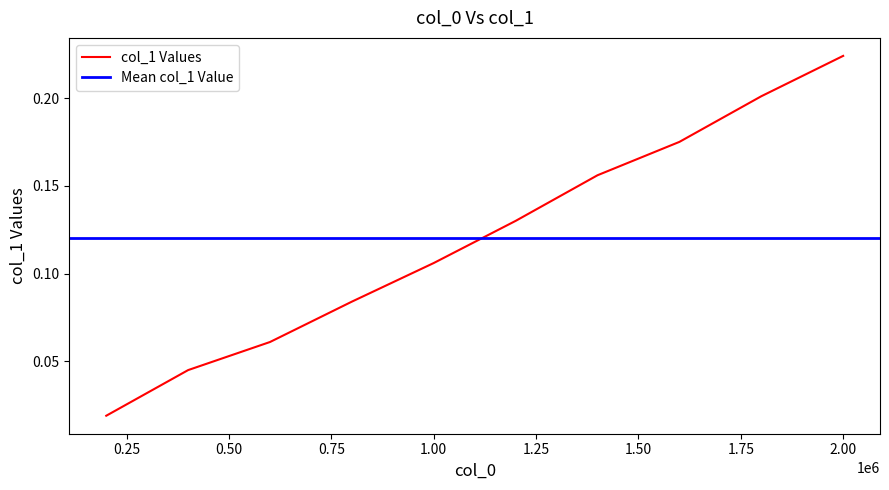

The value of col_1 Values at 1.00 is 0.2. True or false?

False